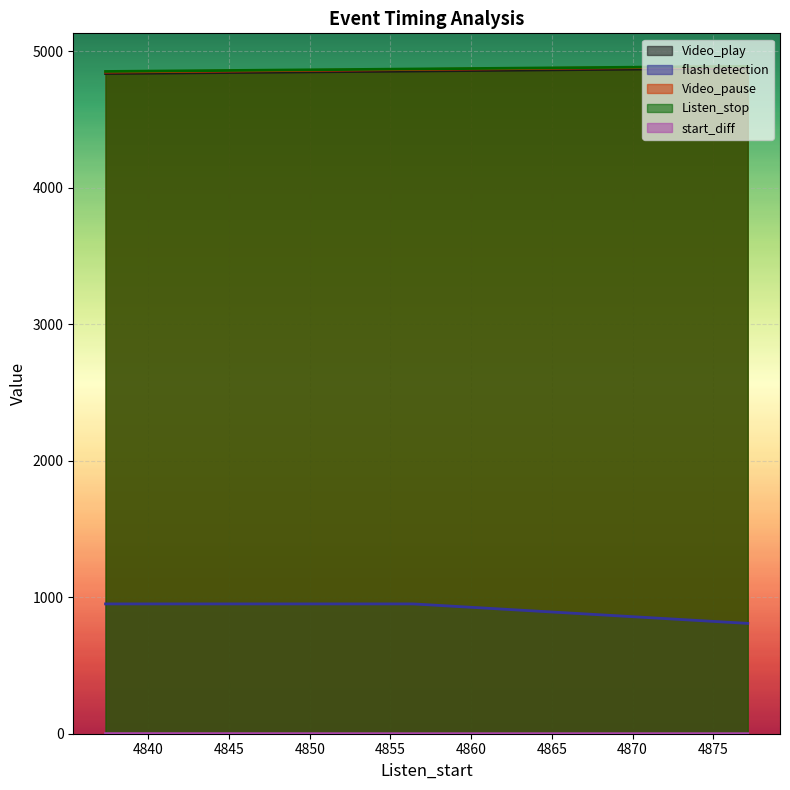

Count the number of categories in the chart.

3